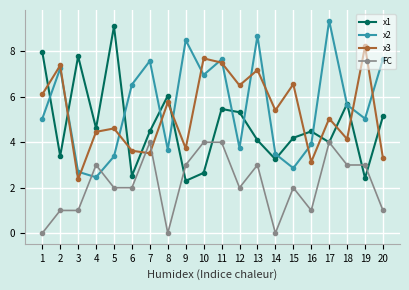

How many distinct data groups are displayed?

4